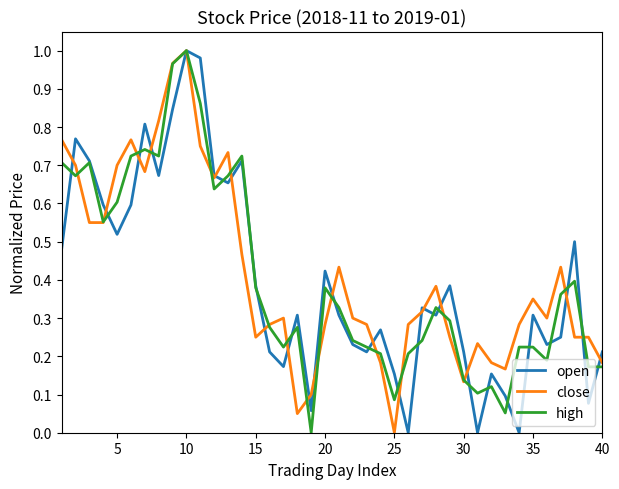

Rank the series by their maximum value, from lowest to highest.

open, close, high